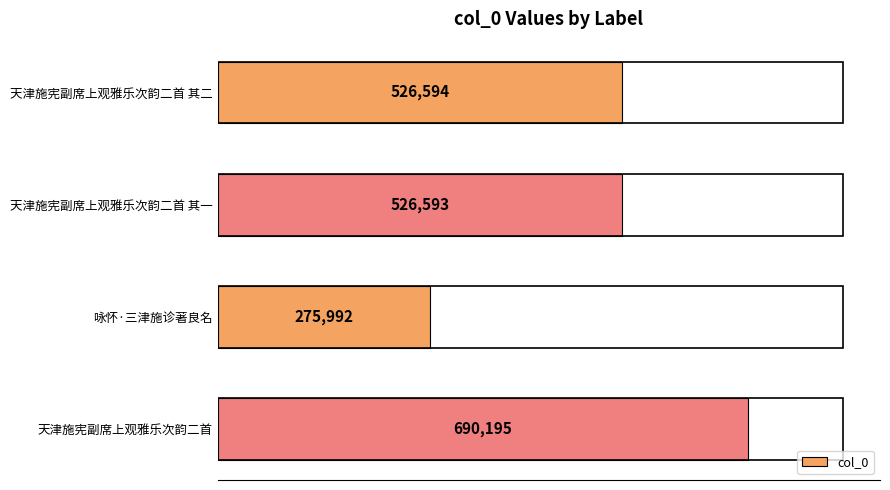

What is the difference between the maximum and minimum values?

414203